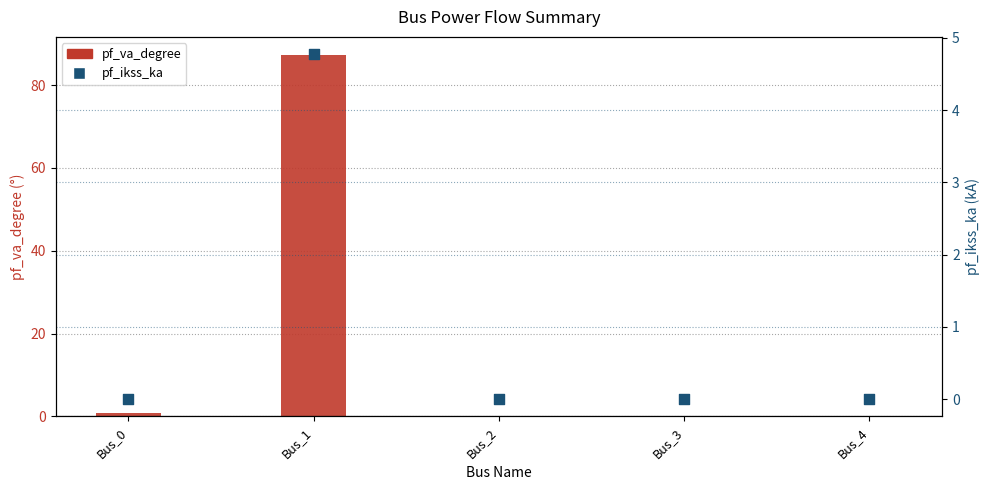

Which series reaches the maximum Y coordinate?

pf_va_degree